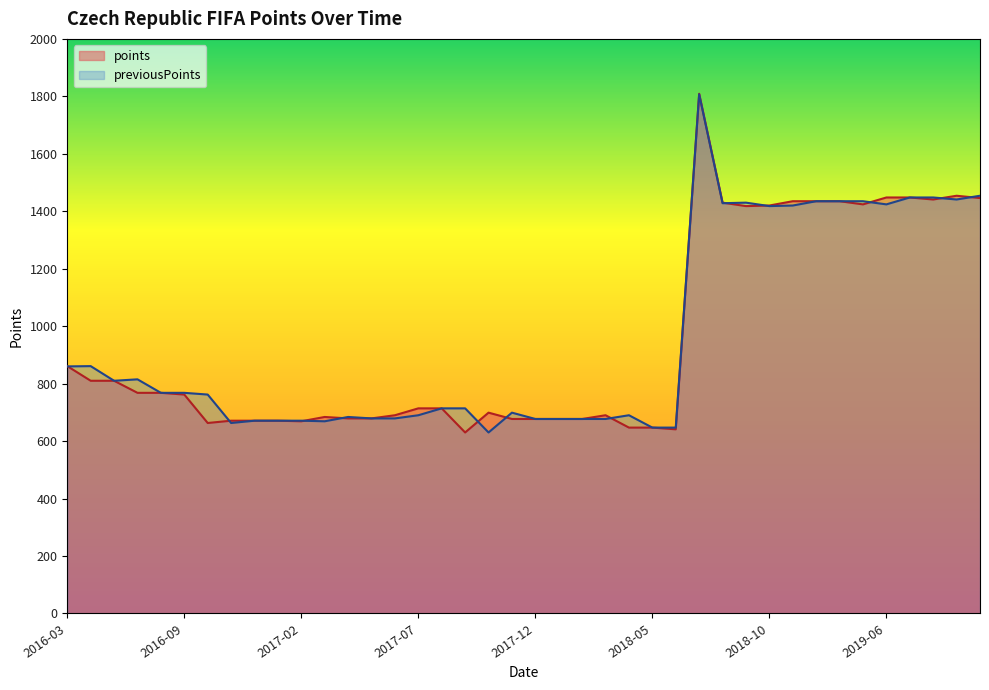

At which category is the sum across all series the highest?

2018-07-01